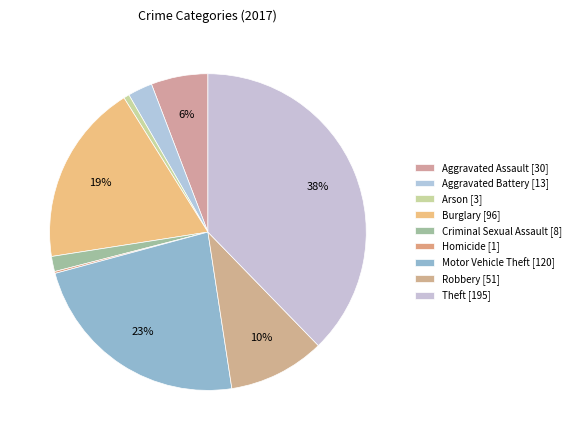

What is the total percentage of Aggravated Battery and Robbery?

12.4%